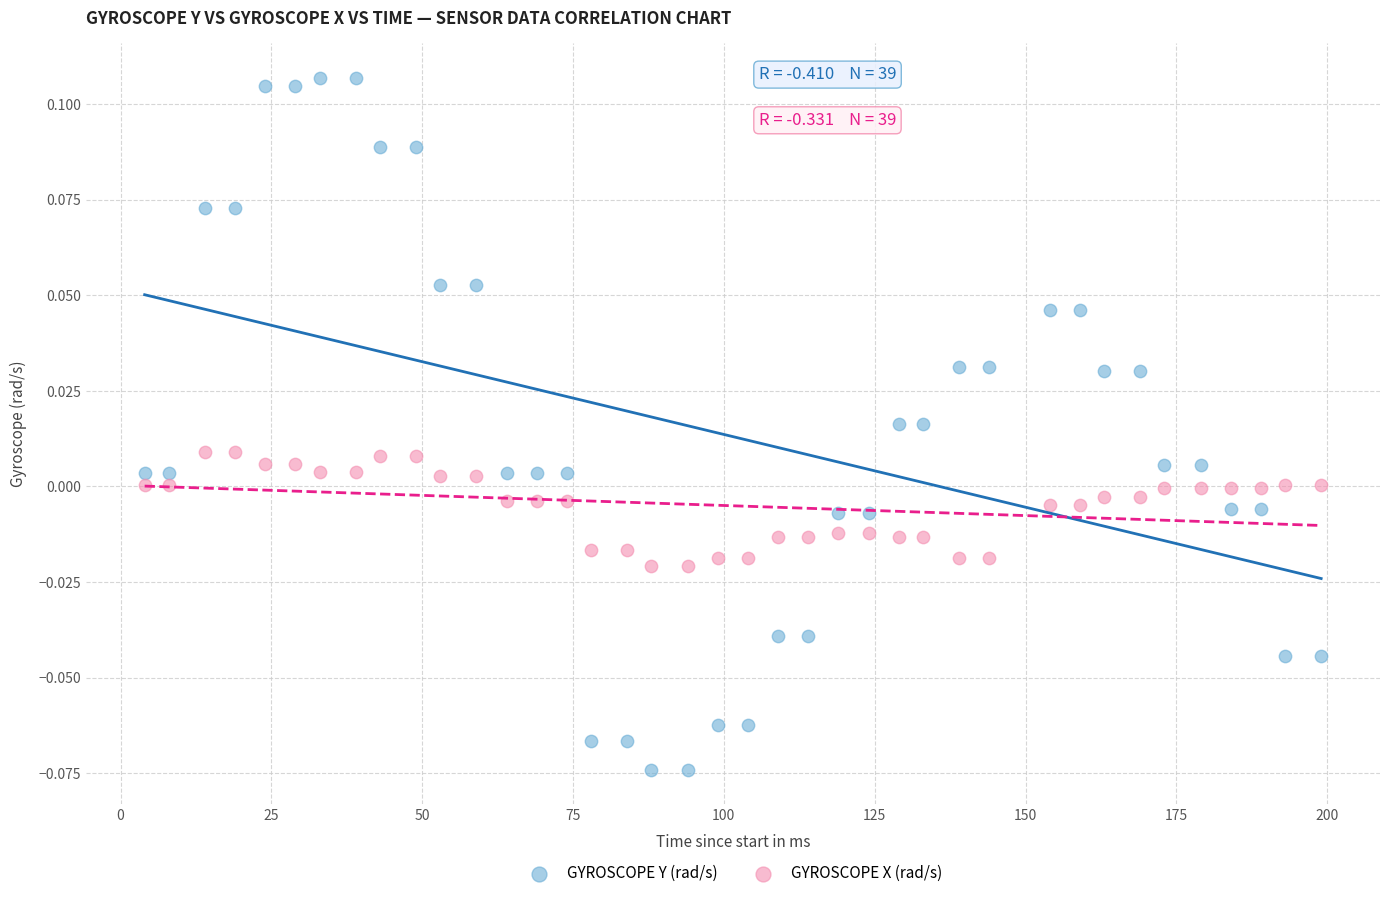

Which series has the largest Y range (max minus min)?

GYROSCOPE Y (rad/s)